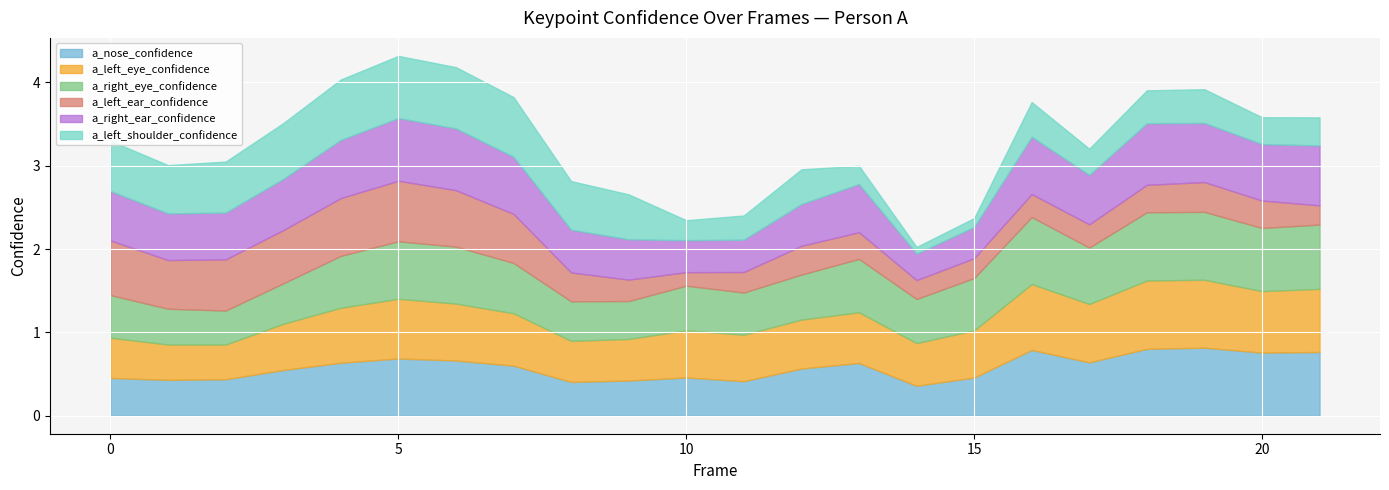

What are all the series names shown in the legend?

a_nose_confidence, a_left_eye_confidence, a_right_eye_confidence, a_left_ear_confidence, a_right_ear_confidence, a_left_shoulder_confidence